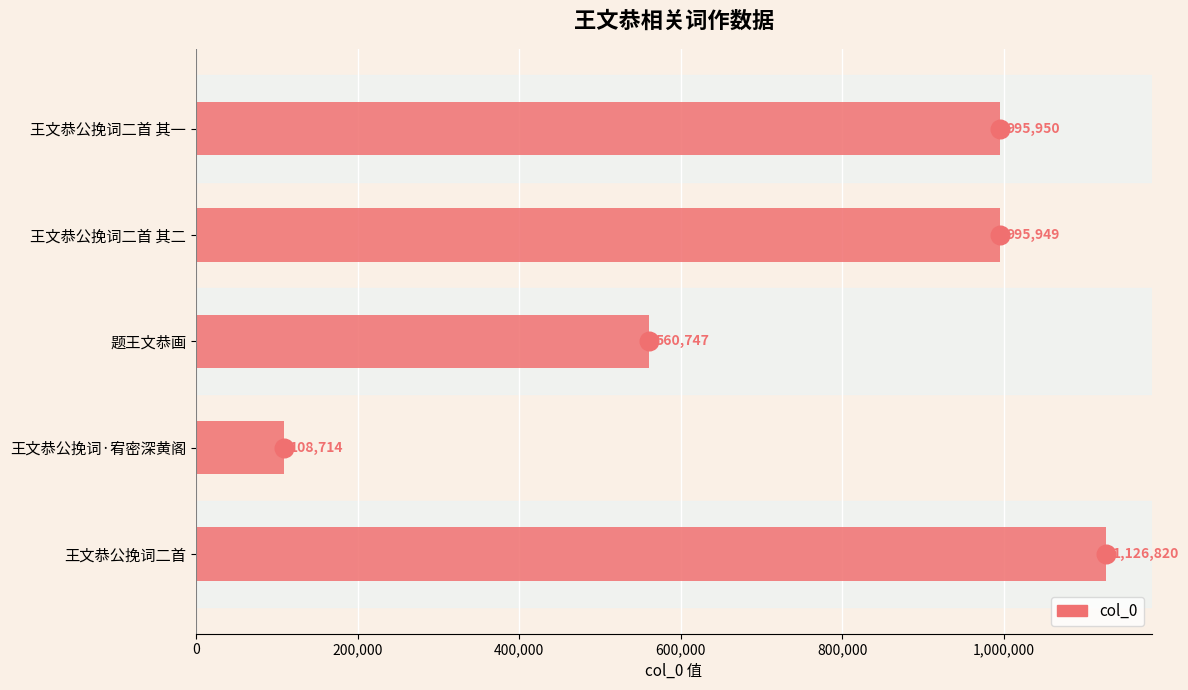

What is the change in value from 王文恭公挽词二首 其一 to 王文恭公挽词二首?

+130870